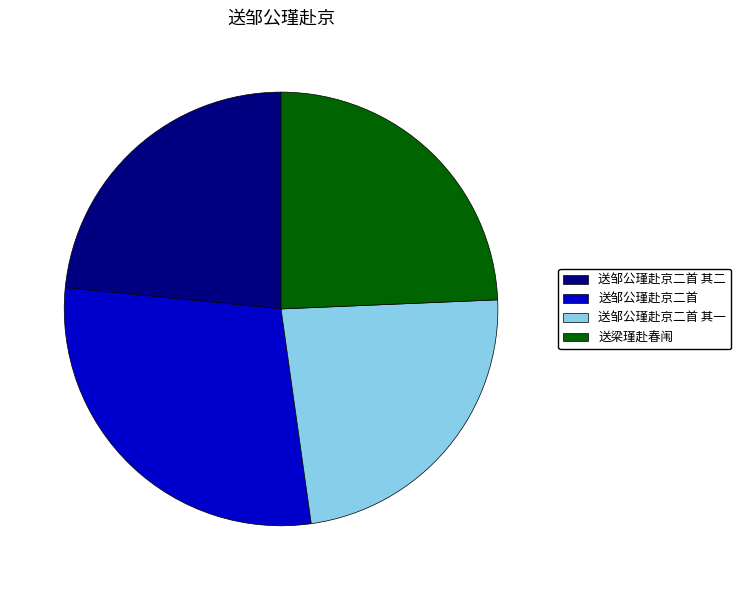

What is the ratio of the value at 送邹公瑾赴京二首 其一 to the value at 送邹公瑾赴京二首?

0.8